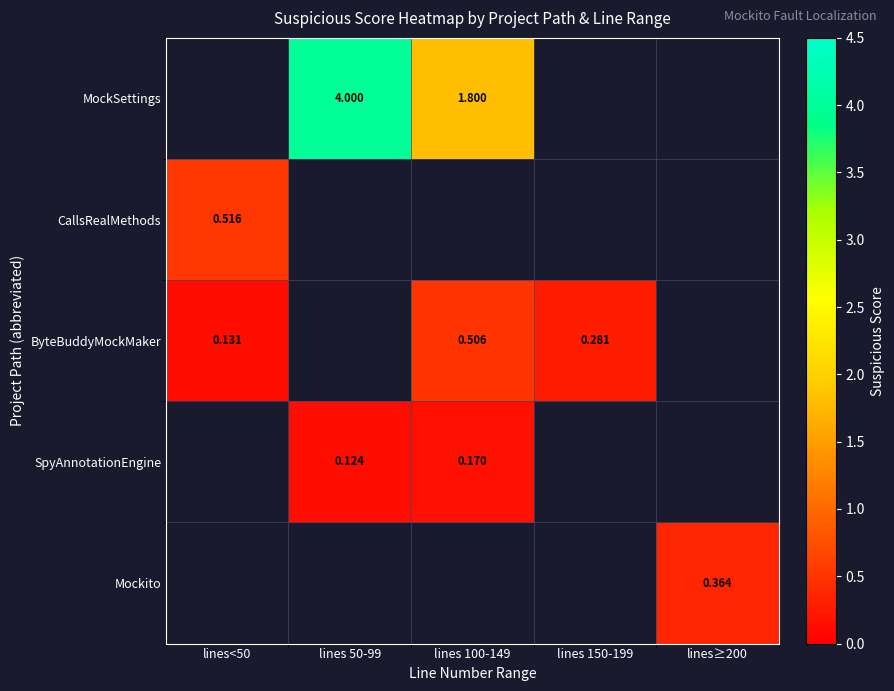

Is it true that MockSettings equals 4.0 at lines 50-99?

True